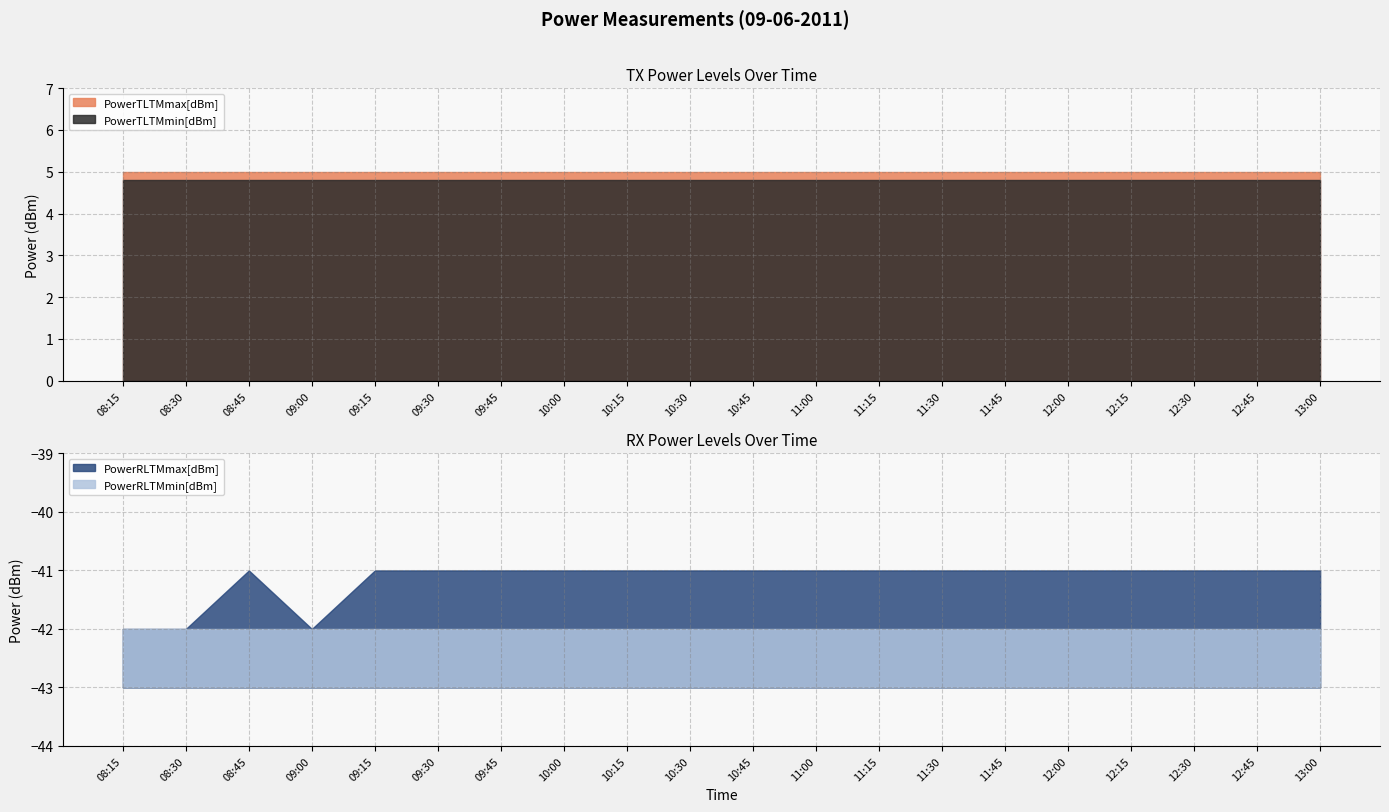

What is the value of the PowerTLTMmin[dBm] point at the 14th from the left?

4.8